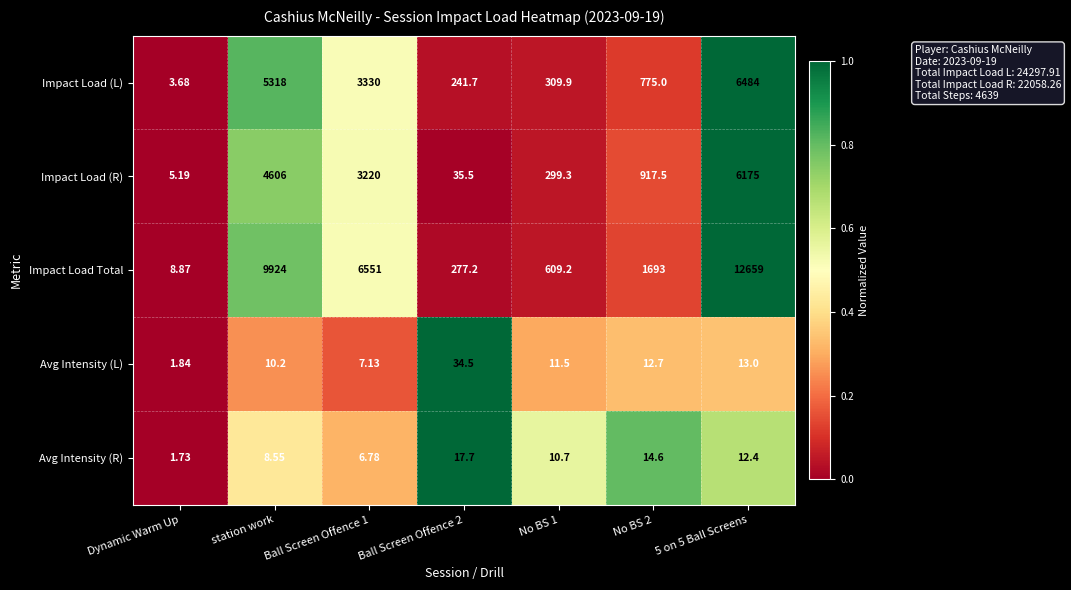

Which series has the largest total across all categories?

Impact Load Total